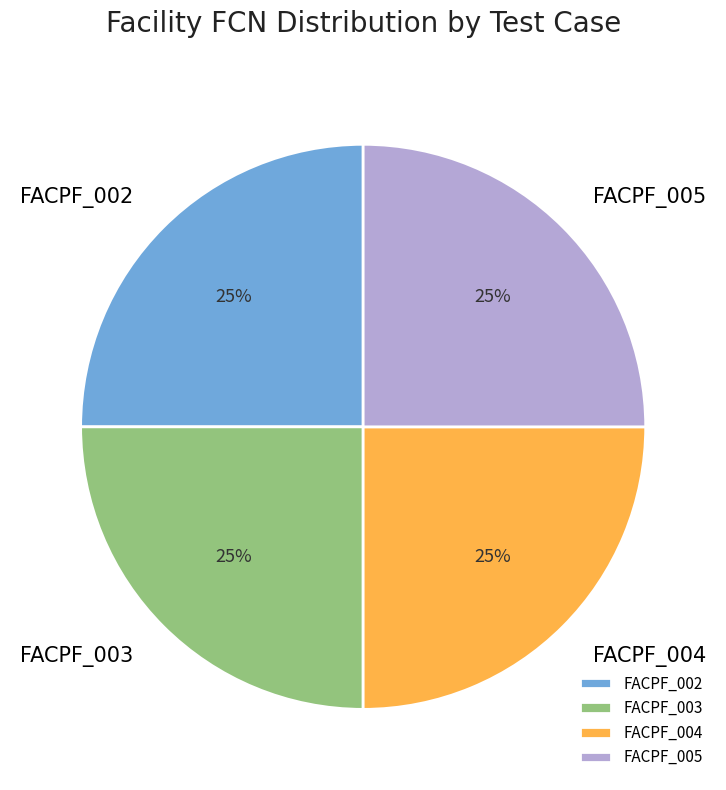

To the nearest percent, what is the average slice percentage?

25%